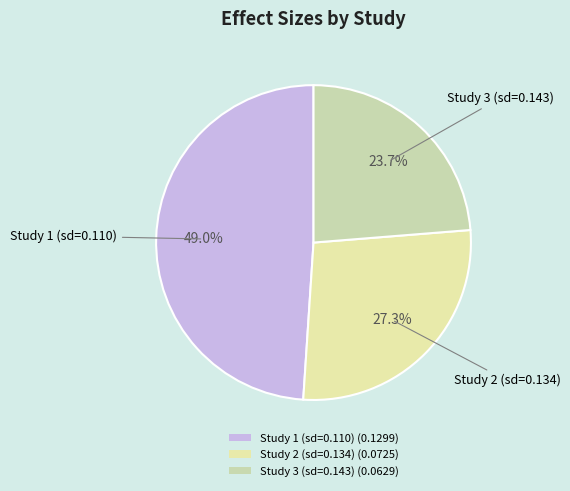

How many segments does this pie chart have?

3